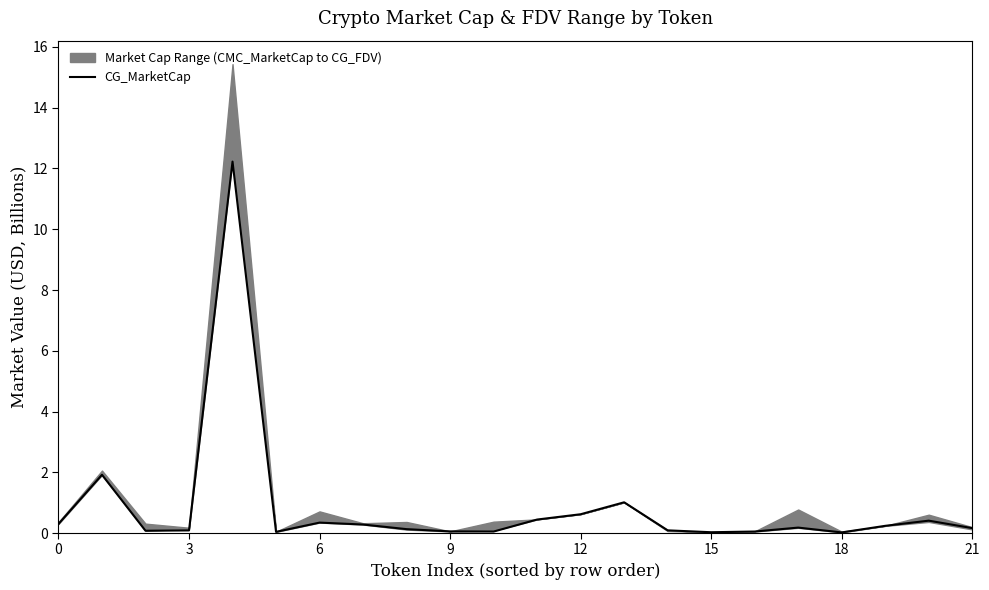

What is the highest value of the CG_MarketCap series?

12.2